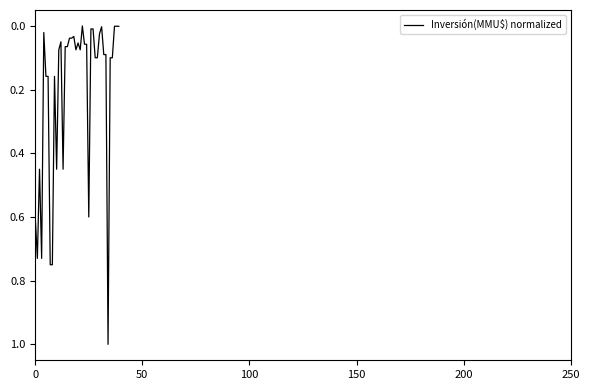

What is the maximum value shown in the chart?

1.0